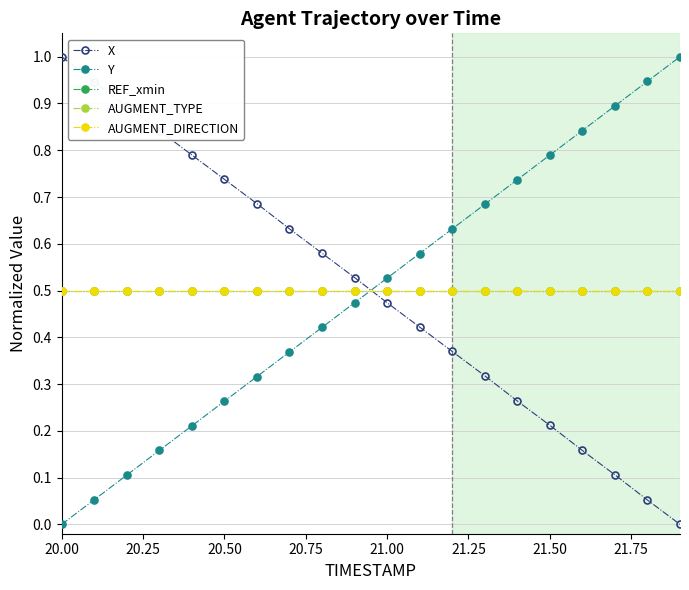

Which series has the largest total across all categories?

X